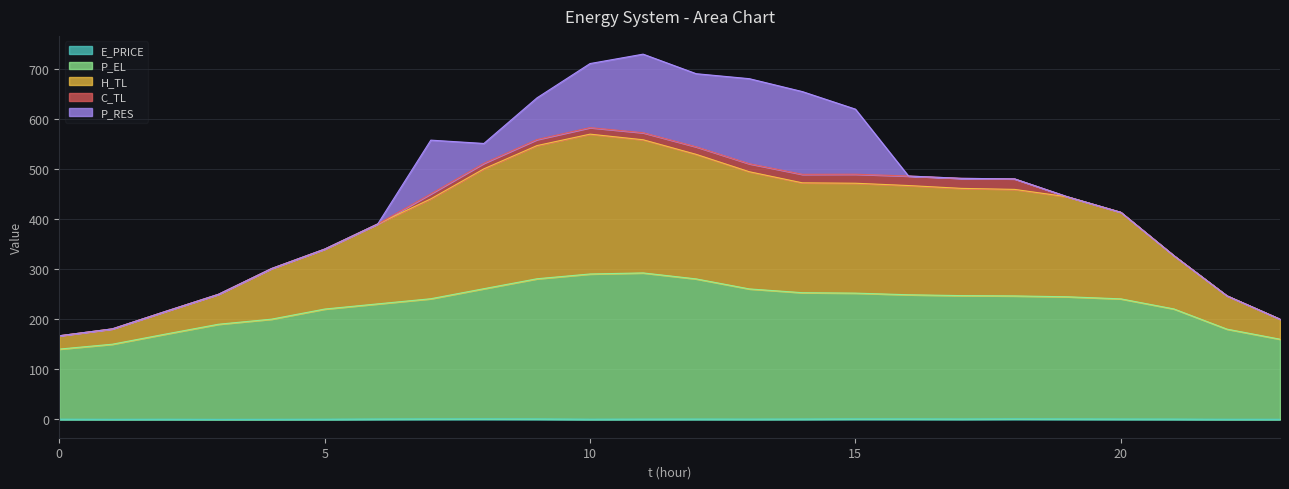

Where is H_TL nearest to the value 375?

6